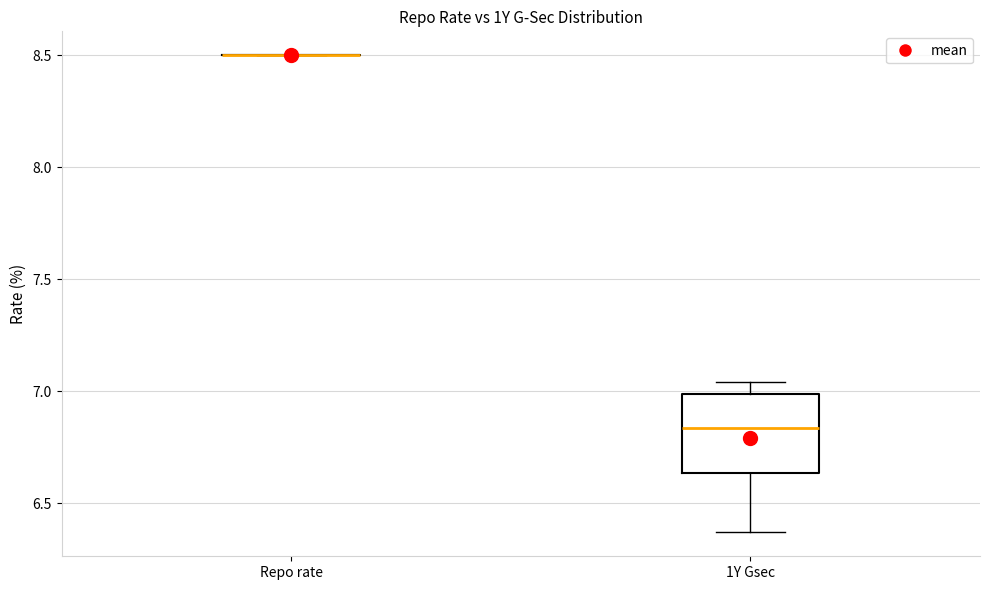

Which box is the tallest, from its lower edge to its upper edge?

1Y Gsec